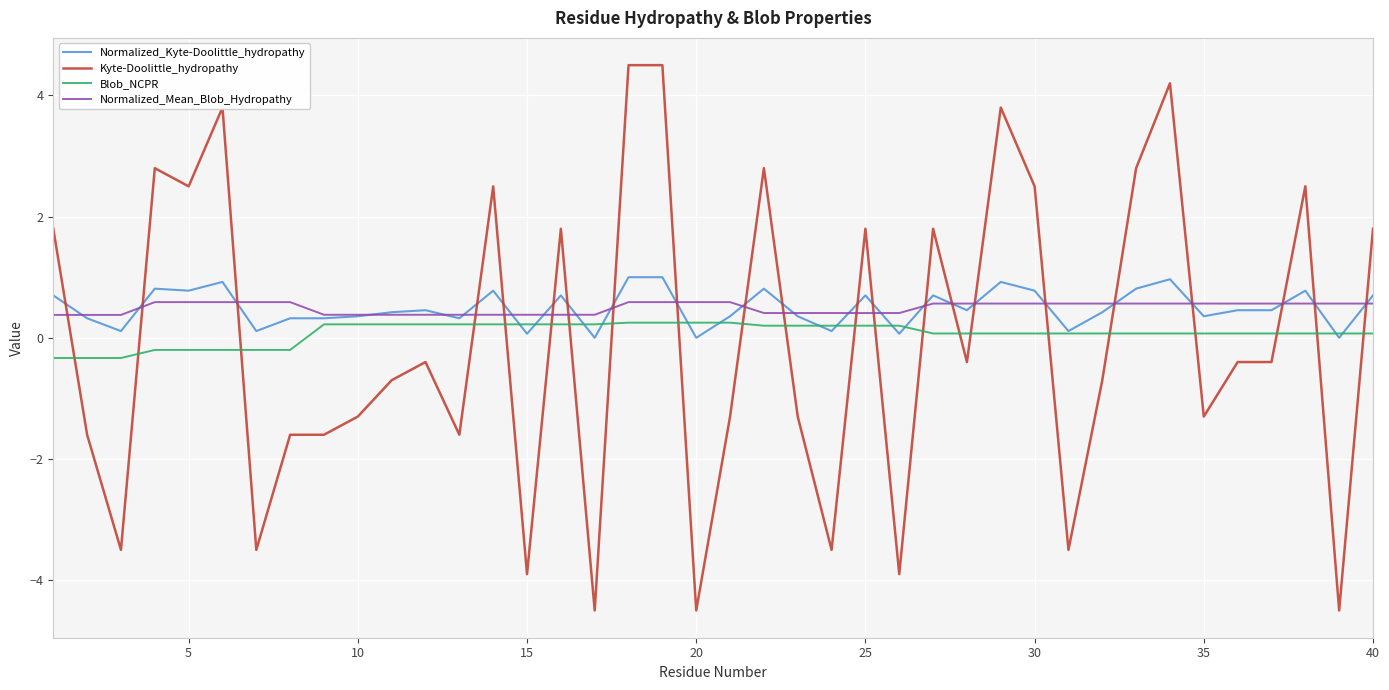

How many negative values does the Blob_NCPR series have?

8